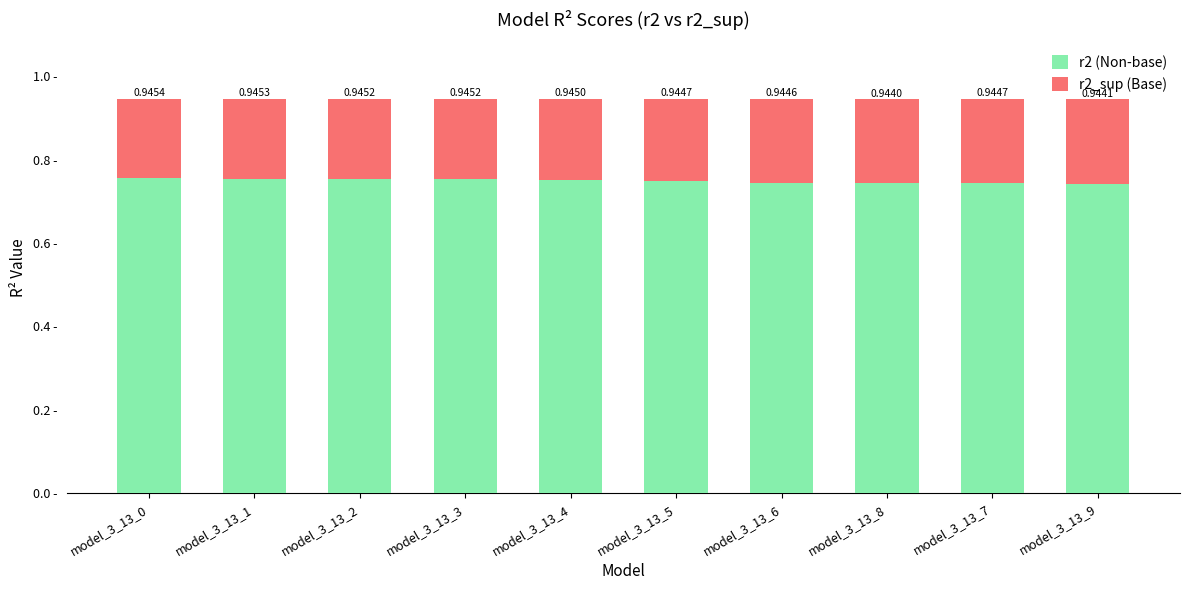

Does the chart contain stacked bars?

Yes